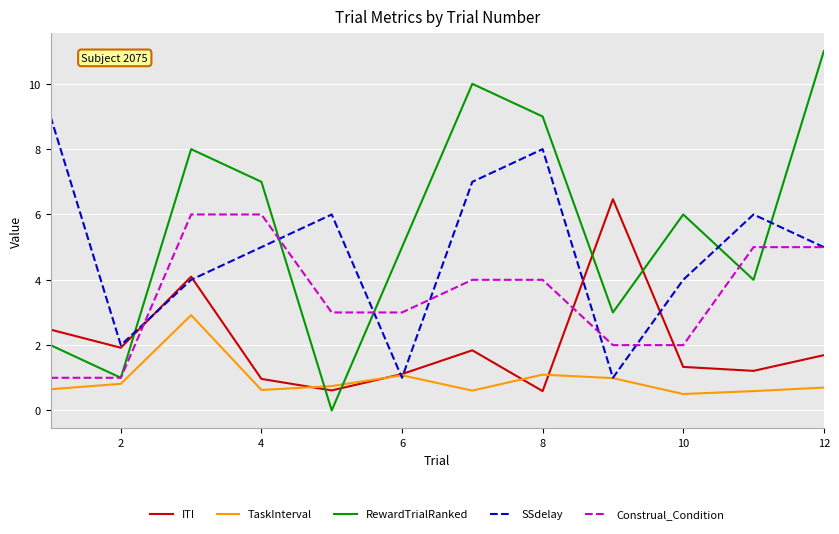

Does the chart display data point markers on the line(s)?

No